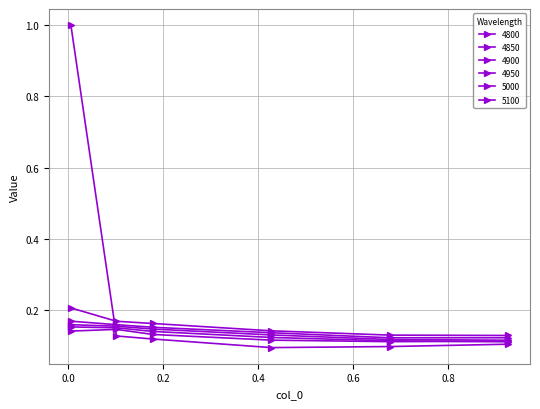

Reading left to right, list all the values displayed in this chart.

4800: 0.005479452054794521=1.0	0.1013698630136986=0.1	0.1780821917808219=0.1	0.4273972602739726=0.1	0.6767123287671233=0.1	0.9260273972602739=0.1
4850: 0.005479452054794521=0.1	0.1013698630136986=0.1	0.1780821917808219=0.1	0.4273972602739726=0.1	0.6767123287671233=0.1	0.9260273972602739=0.1
4900: 0.005479452054794521=0.2	0.1013698630136986=0.2	0.1780821917808219=0.1	0.4273972602739726=0.1	0.6767123287671233=0.1	0.9260273972602739=0.1
4950: 0.005479452054794521=0.2	0.1013698630136986=0.2	0.1780821917808219=0.1	0.4273972602739726=0.1	0.6767123287671233=0.1	0.9260273972602739=0.1
5000: 0.005479452054794521=0.2	0.1013698630136986=0.2	0.1780821917808219=0.2	0.4273972602739726=0.1	0.6767123287671233=0.1	0.9260273972602739=0.1
5100: 0.005479452054794521=0.2	0.1013698630136986=0.2	0.1780821917808219=0.2	0.4273972602739726=0.1	0.6767123287671233=0.1	0.9260273972602739=0.1